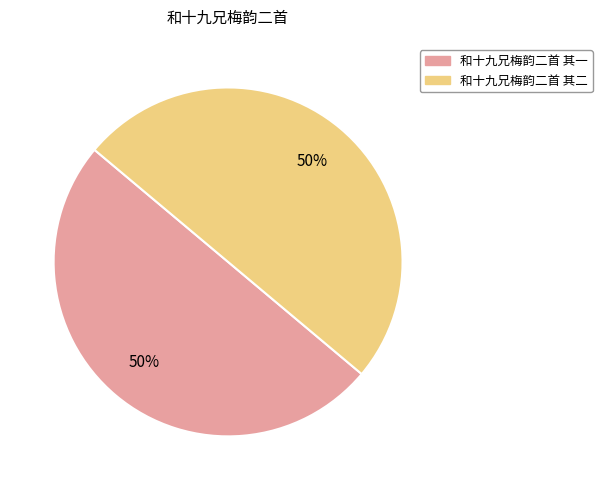

How many slices are in this pie chart?

2